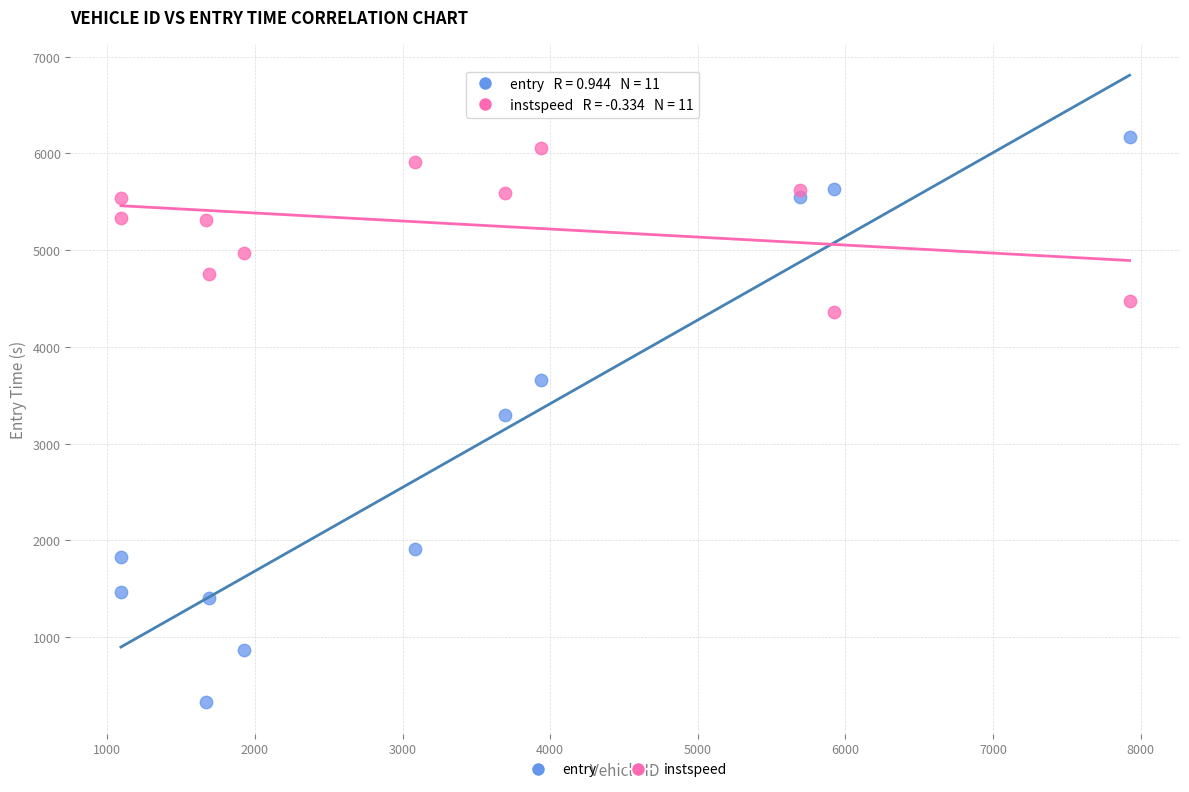

Across all data points, what is the range of X values (max minus min)?

6833.0